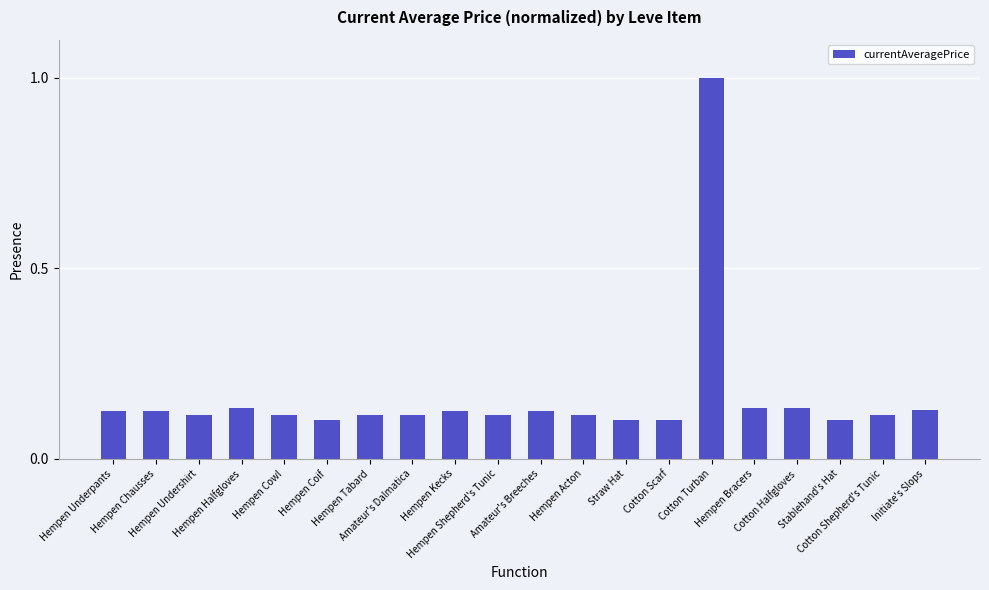

What is the approximate value at Cotton Turban?

1.0